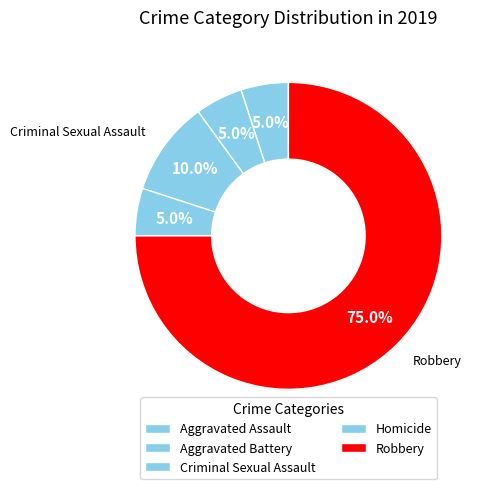

Approximately how many times larger is the value at Homicide compared to Aggravated Assault?

1.0